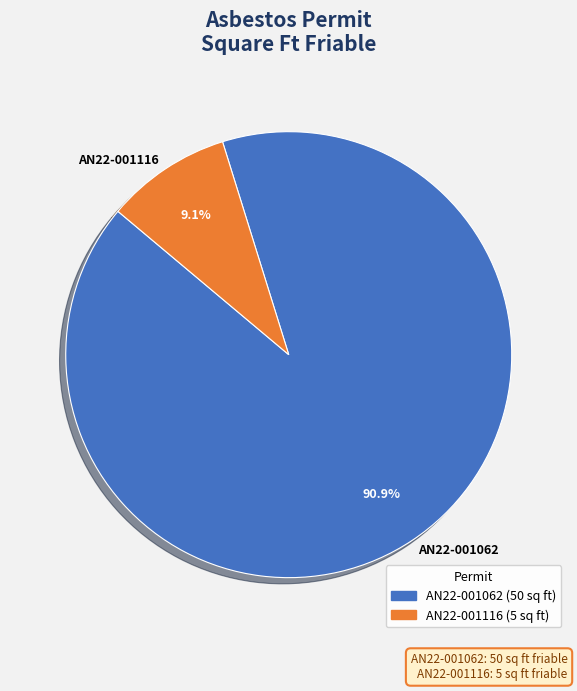

Count the number of slices in the pie.

2